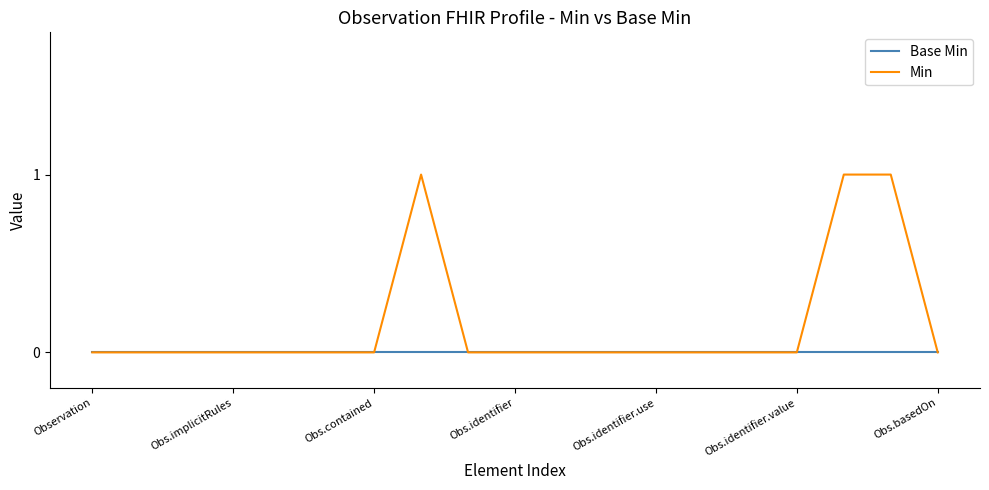

Which series has the widest spread of values?

Min